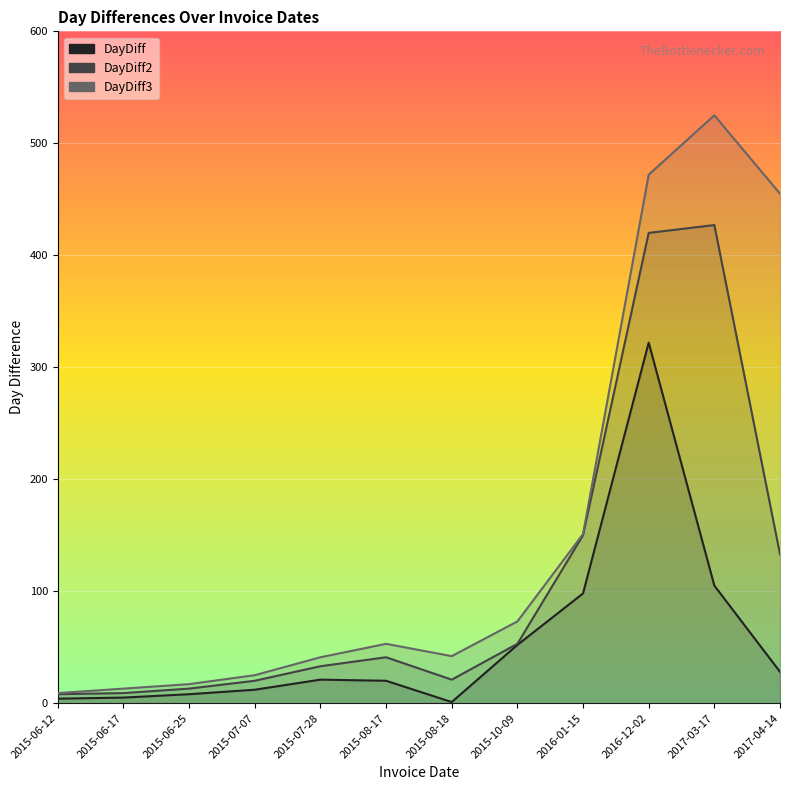

What is the value of the DayDiff point at the 10th from the left?

322